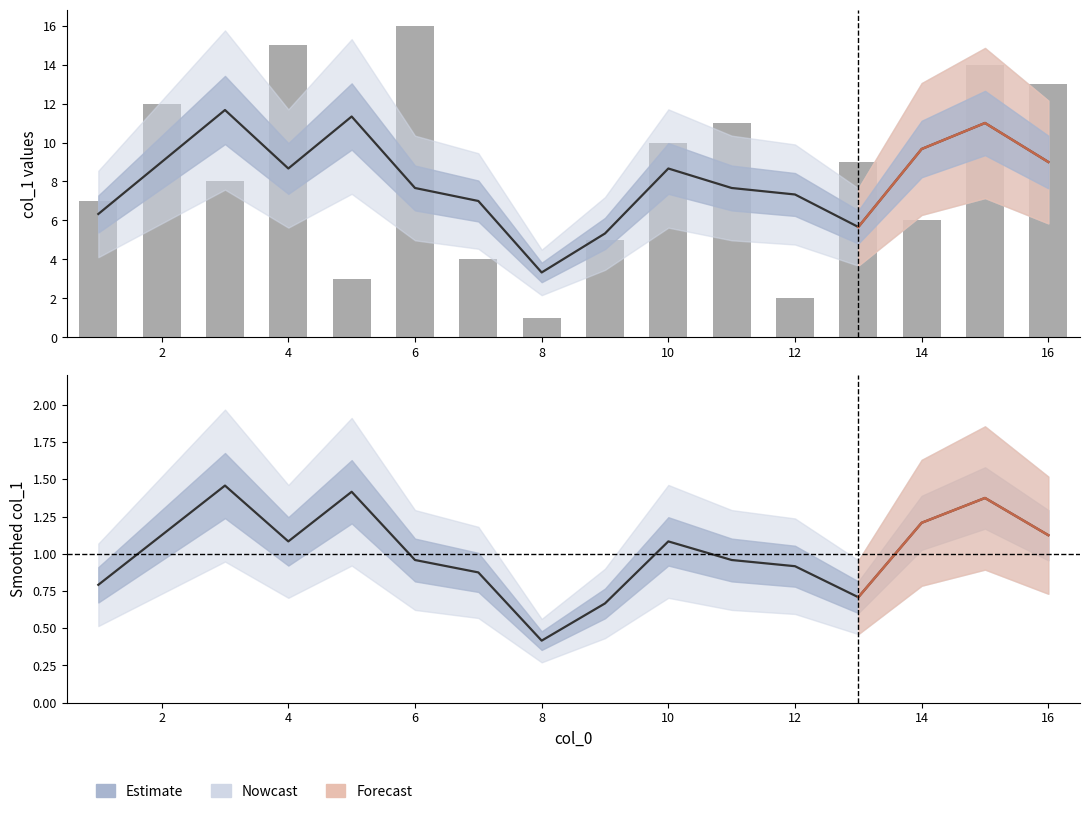

Which label corresponds to the largest value in the chart?

6